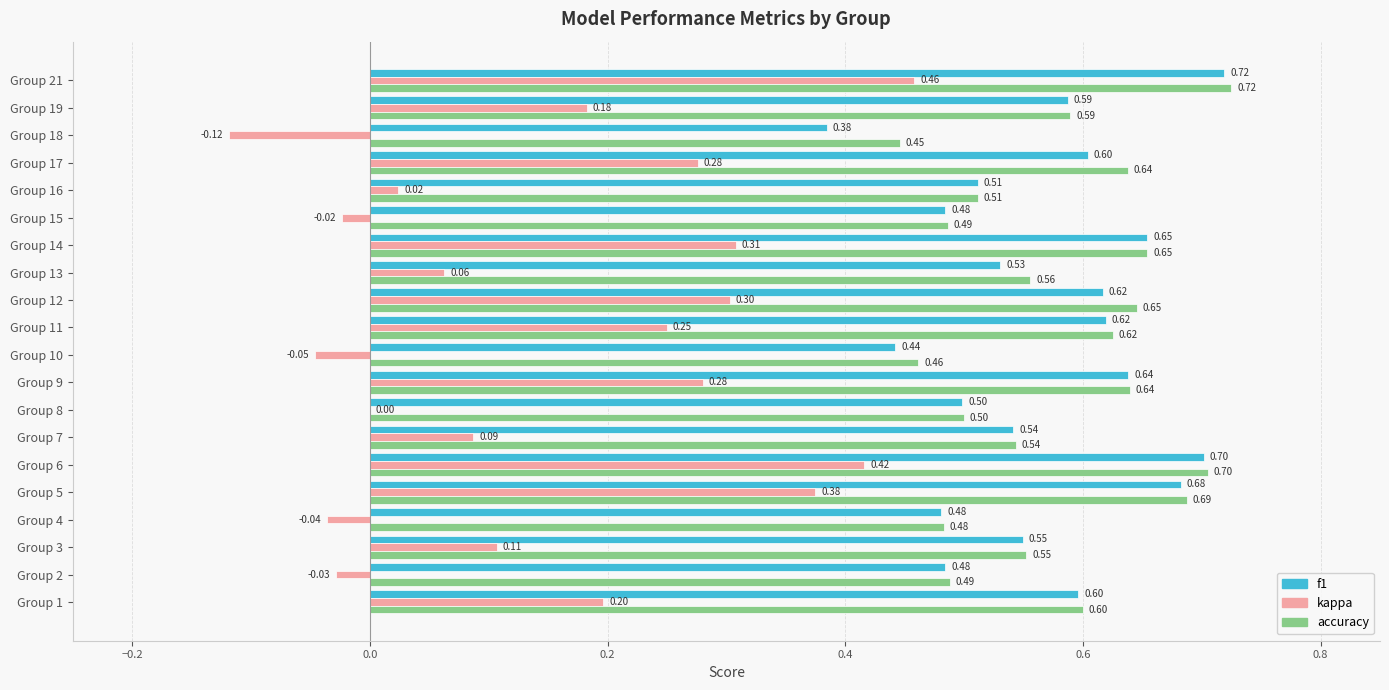

At which category is the sum across all series the highest?

Group 21